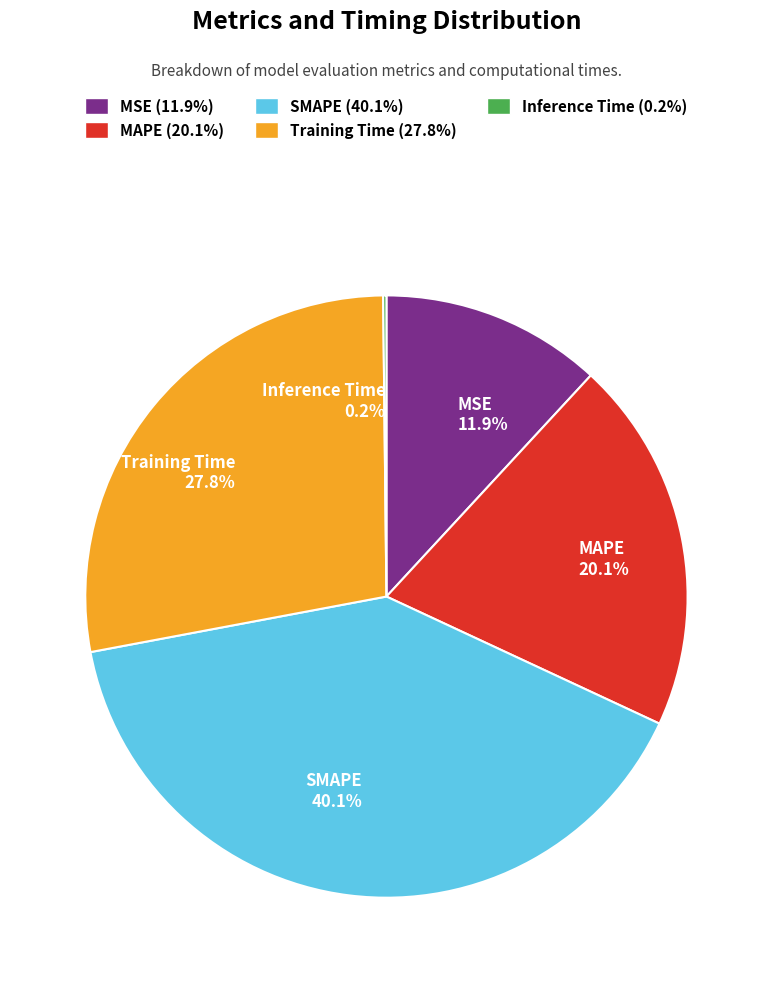

To the nearest percent, what portion does MSE represent?

12%